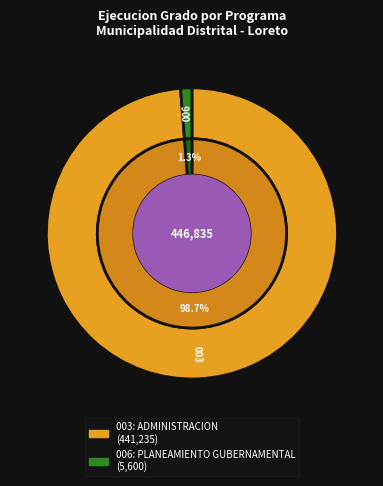

Is the sum of 006: PLANEAMIENTO GUBERNAMENTAL and 003: ADMINISTRACION greater than half?

Yes